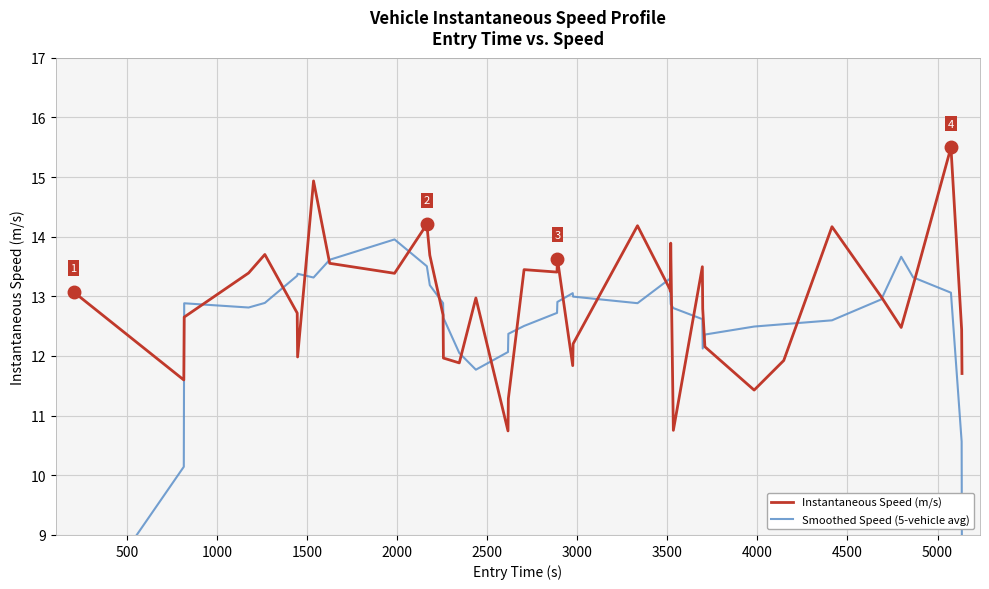

List the series in order of their overall mean, lowest first.

Smoothed Speed (5-vehicle avg), Instantaneous Speed (m/s)